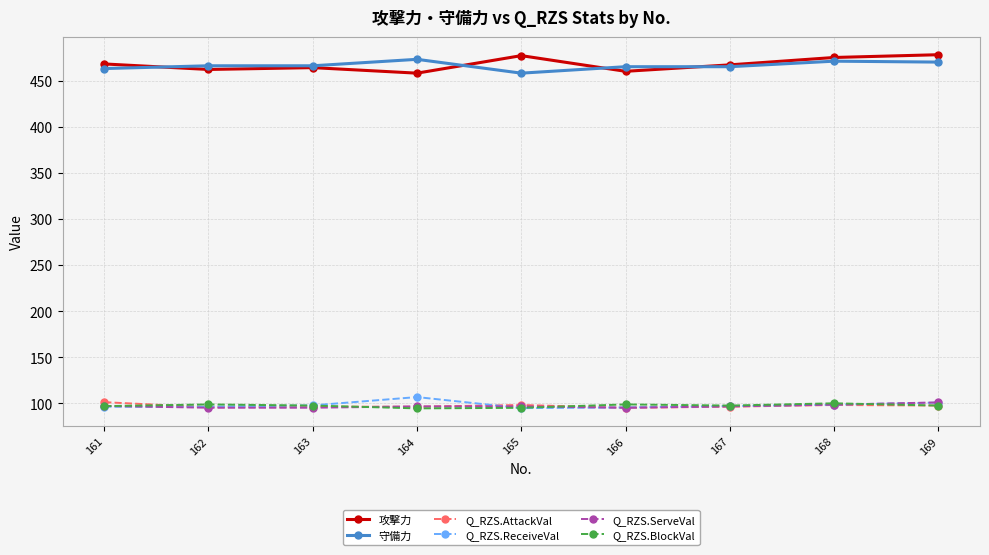

Is the value of 攻撃力 at 169 greater than the value of Q_RZS.ServeVal at 165?

Yes